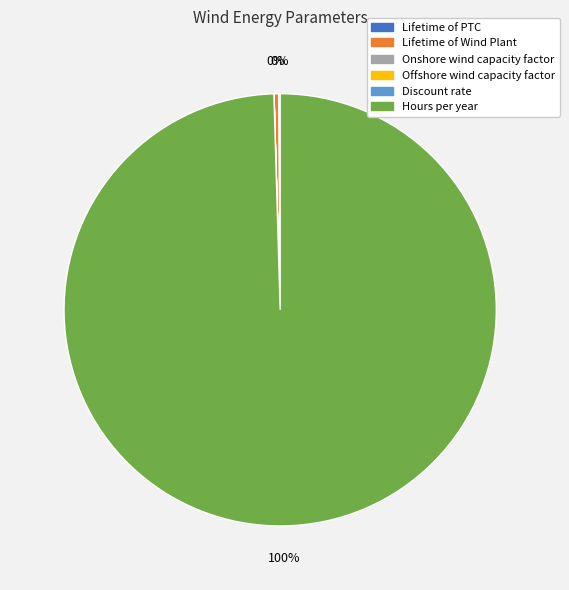

To the nearest percent, what percentage of the pie is Hours per year?

100%